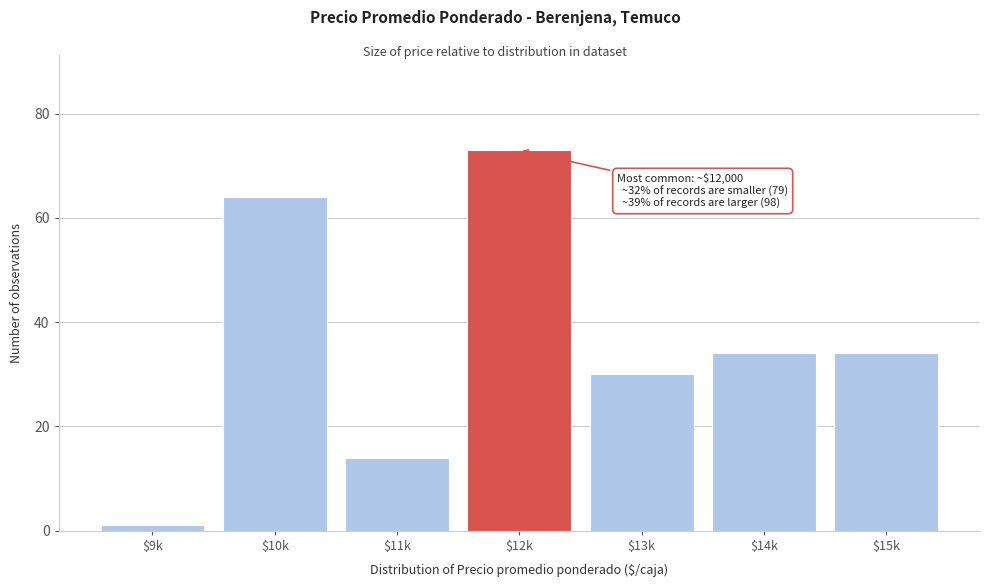

Reading left to right, list all the values displayed in this chart.

1	64	14	73	30	34	34